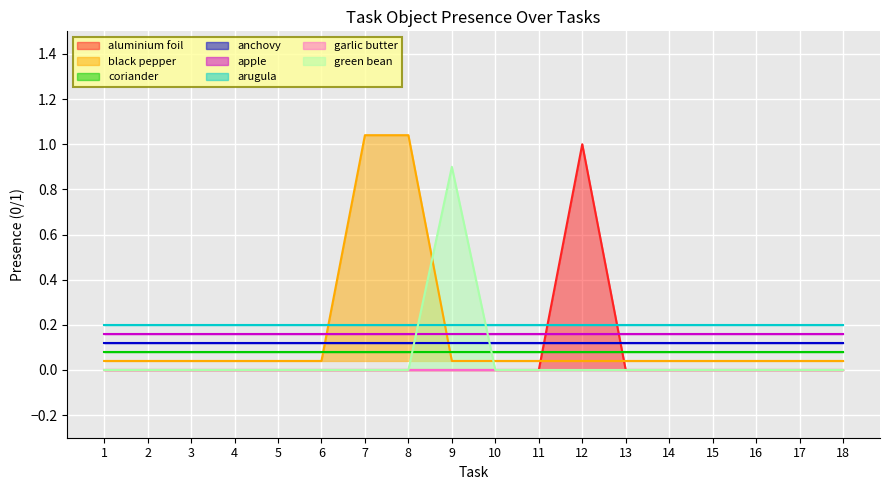

The black pepper series shows 0.1 at 1. True or false?

False